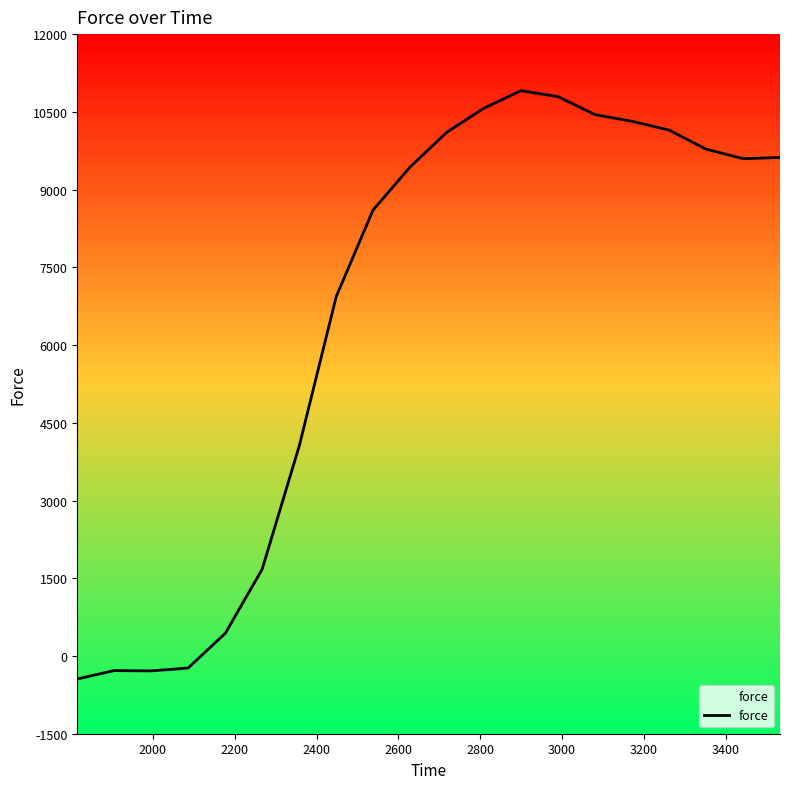

Count the number of data series in this chart.

1